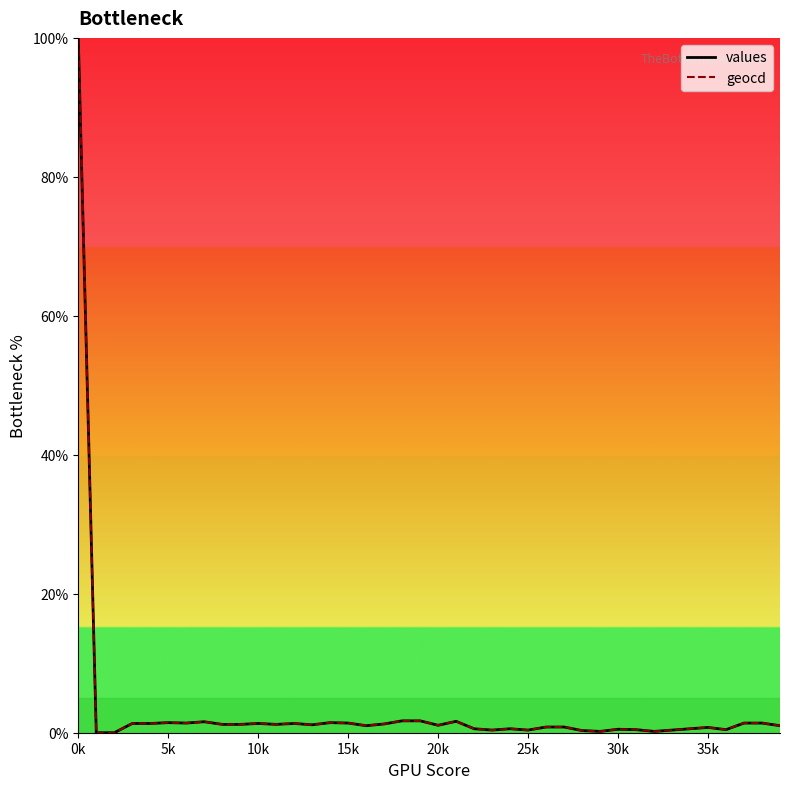

True or false: values has a value of 0.8 at 26.

True